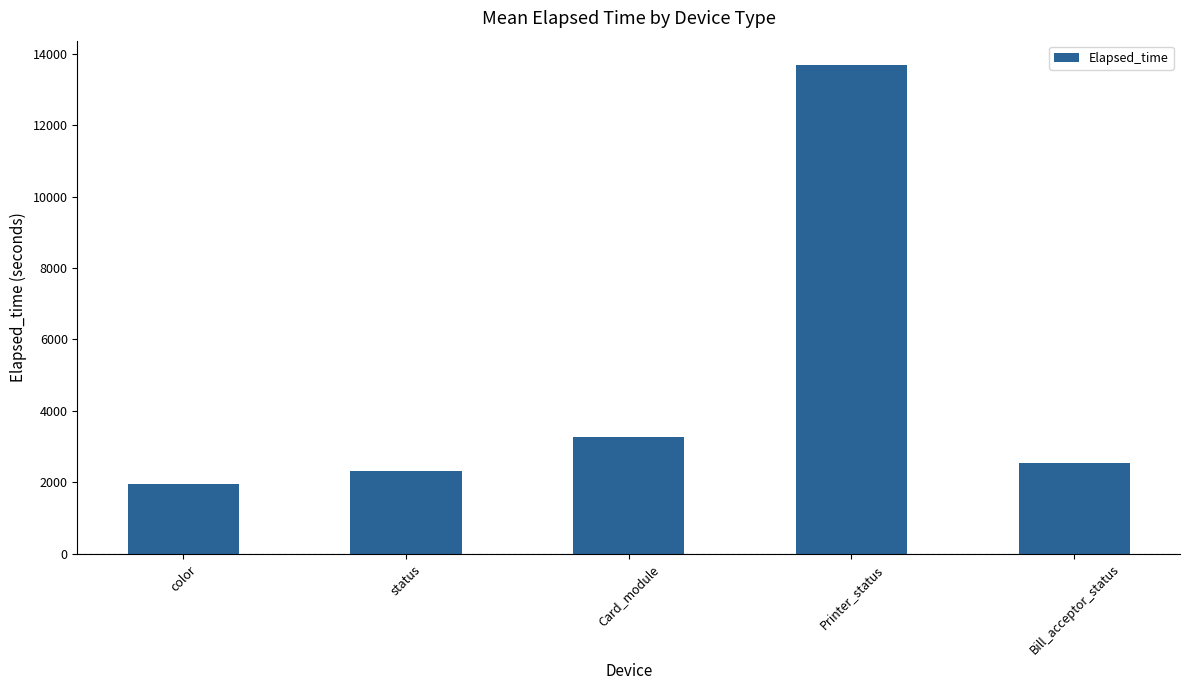

List the labels in order of value, smallest first.

color, status, Bill_acceptor_status, Card_module, Printer_status